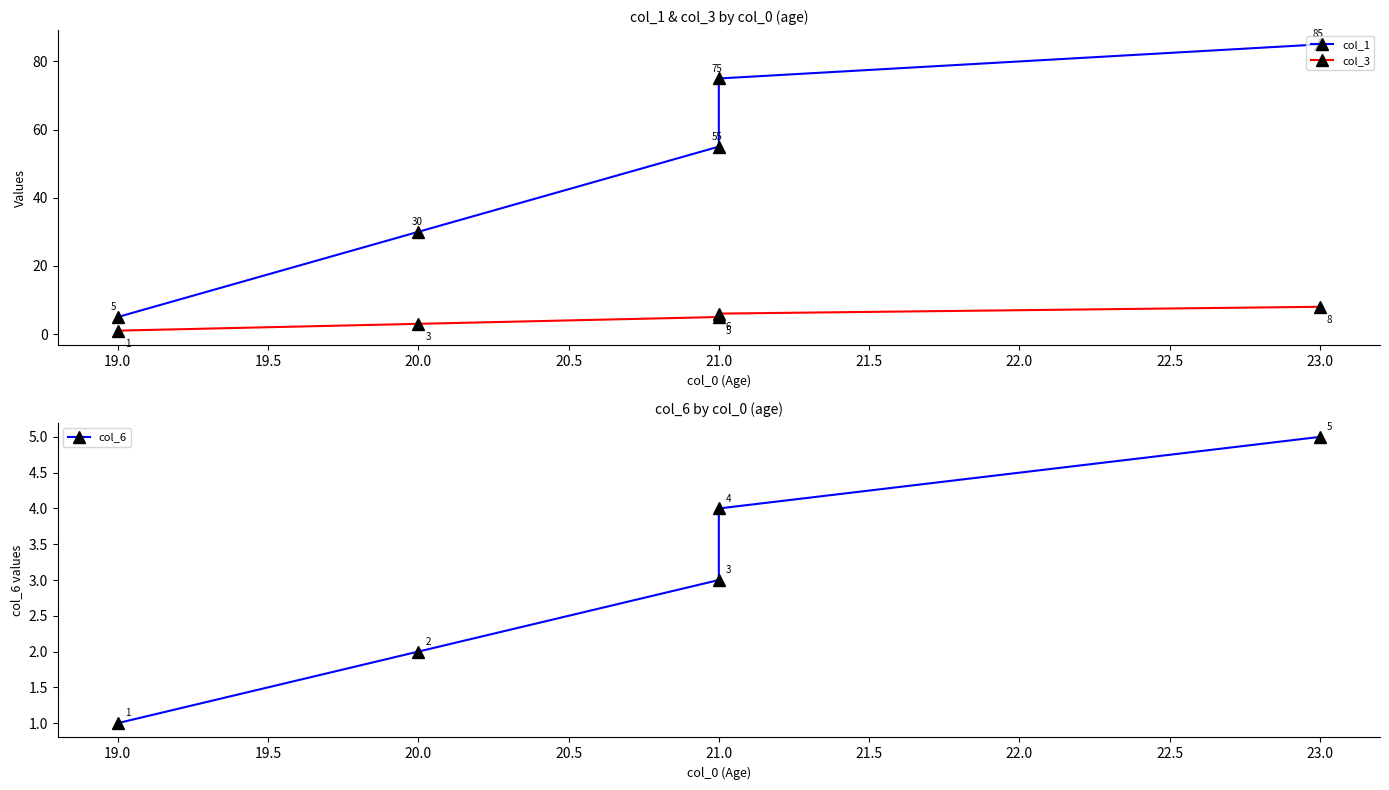

True or false: col_1 and col_6 intersect in this chart.

False